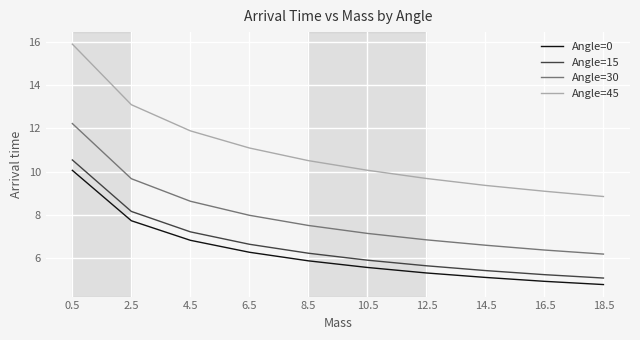

Rank the categories by Angle=30 value from highest to lowest.

0.5, 2.5, 4.5, 6.5, 8.5, 10.5, 12.5, 14.5, 16.5, 18.5